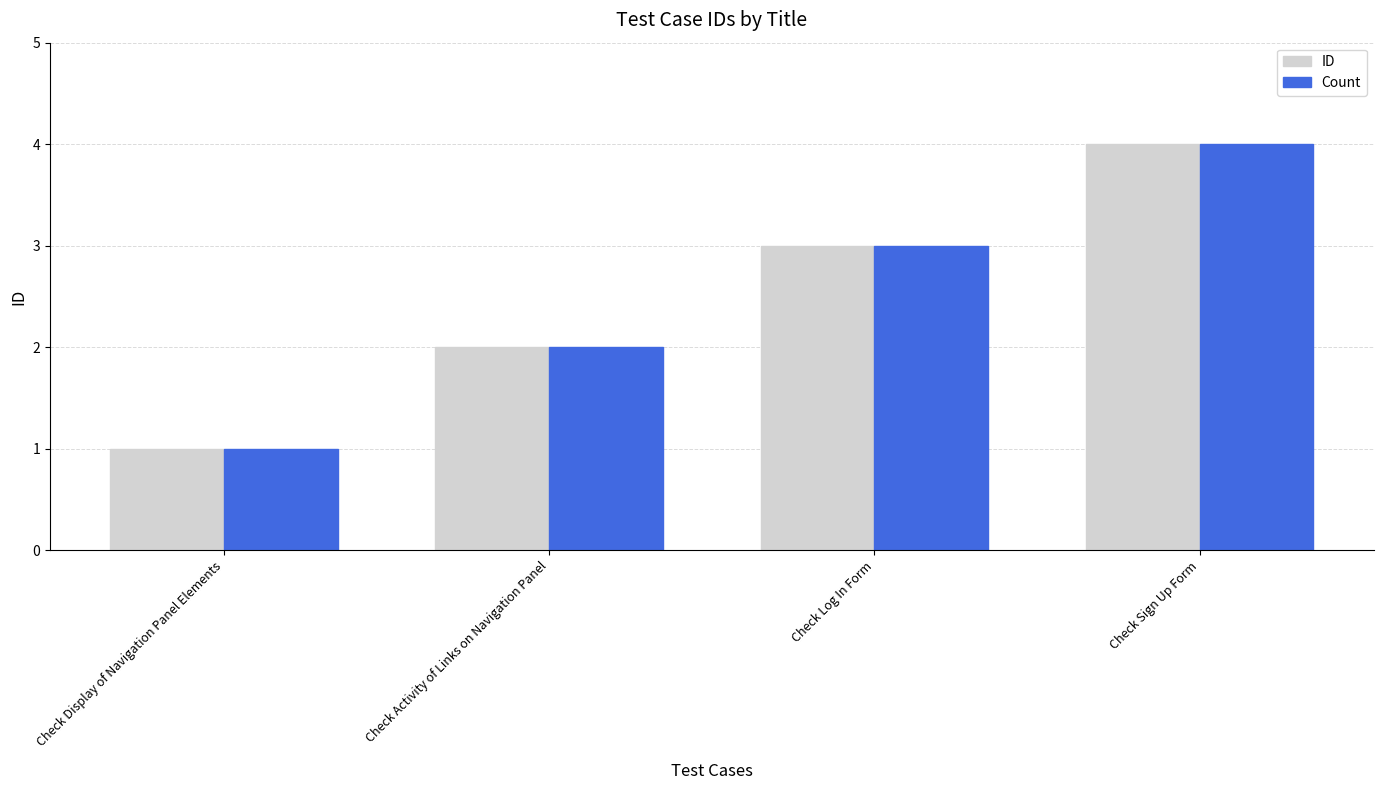

At which category is the sum across all series the highest?

Check Sign Up Form